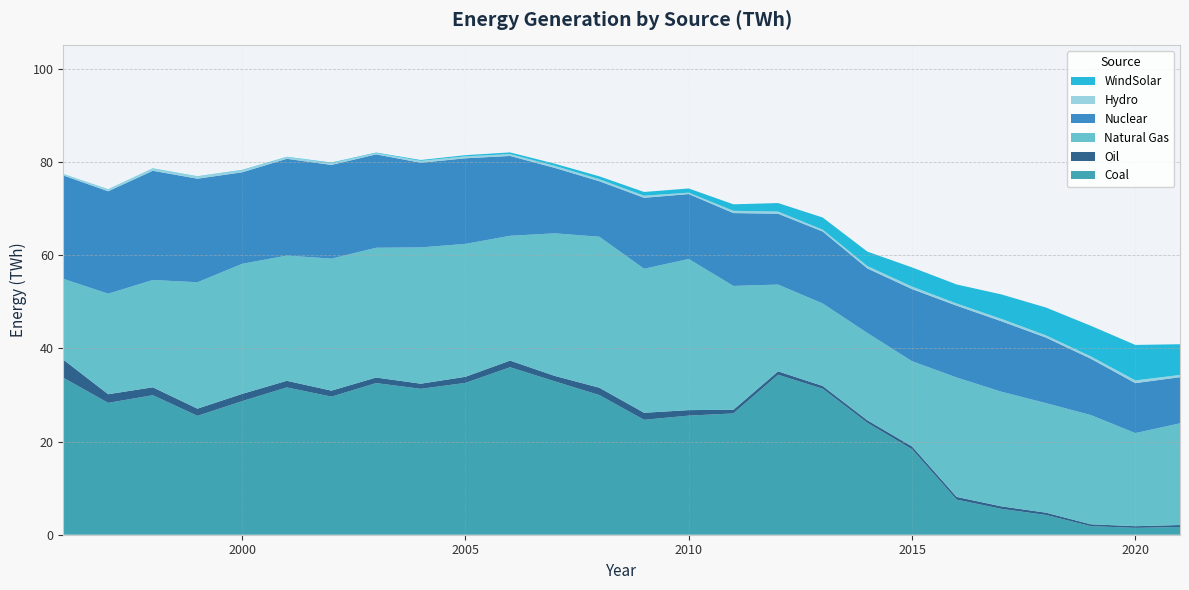

Reading right to left, transcribe all the data shown in this chart.

Coal: 2021=1.7	2020=1.5	2019=1.9	2018=4.2	2017=5.5	2016=7.5	2015=18.3	2014=24.0	2013=31.3	2012=34.3	2011=26.0	2010=25.6	2009=24.7	2008=30.0	2007=32.9	2006=35.9	2005=32.6	2004=31.3	2003=32.5	2002=29.6	2001=31.6	2000=28.7	1999=25.5	1998=29.9	1997=28.3	1996=33.7
Oil: 2021=0.4	2020=0.4	2019=0.4	2018=0.5	2017=0.5	2016=0.6	2015=0.6	2014=0.6	2013=0.6	2012=0.7	2011=0.8	2010=1.2	2009=1.5	2008=1.6	2007=1.2	2006=1.4	2005=1.3	2004=1.1	2003=1.2	2002=1.3	2001=1.4	2000=1.6	1999=1.5	1998=1.7	1997=1.9	1996=3.9
Natural Gas: 2021=21.8	2020=20.0	2019=23.4	2018=23.5	2017=24.6	2016=25.6	2015=18.3	2014=18.7	2013=17.7	2012=18.6	2011=26.6	2010=32.4	2009=30.9	2008=32.4	2007=30.6	2006=26.8	2005=28.5	2004=29.2	2003=27.9	2002=28.3	2001=26.9	2000=27.9	1999=27.1	1998=23.0	1997=21.6	1996=17.4
Nuclear: 2021=9.9	2020=10.7	2019=12.1	2018=14.1	2017=15.1	2016=15.4	2015=15.5	2014=13.8	2013=15.4	2012=15.2	2011=15.6	2010=13.9	2009=15.2	2008=11.9	2007=14.0	2006=17.1	2005=18.4	2004=18.2	2003=20.0	2002=20.1	2001=20.8	2000=19.6	1999=22.2	1998=23.4	1997=22.0	1996=22.2
Hydro: 2021=0.5	2020=0.6	2019=0.5	2018=0.5	2017=0.5	2016=0.5	2015=0.5	2014=0.5	2013=0.4	2012=0.5	2011=0.5	2010=0.3	2009=0.5	2008=0.4	2007=0.4	2006=0.4	2005=0.4	2004=0.4	2003=0.3	2002=0.4	2001=0.3	2000=0.4	1999=0.5	1998=0.4	1997=0.4	1996=0.3
WindSolar: 2021=6.6	2020=7.6	2019=6.6	2018=6.0	2017=5.2	2016=4.1	2015=4.1	2014=3.1	2013=2.6	2012=1.8	2011=1.4	2010=0.9	2009=0.8	2008=0.6	2007=0.5	2006=0.4	2005=0.2	2004=0.2	2003=0.1	2002=0.1	2001=0.1	2000=0.1	1999=0.1	1998=0.1	1997=0.1	1996=0.0